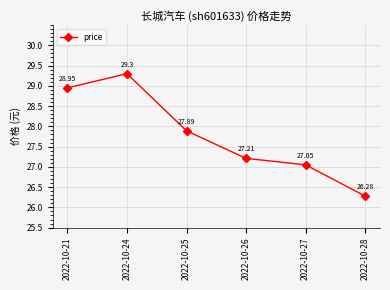

How many data points are above 27?

5